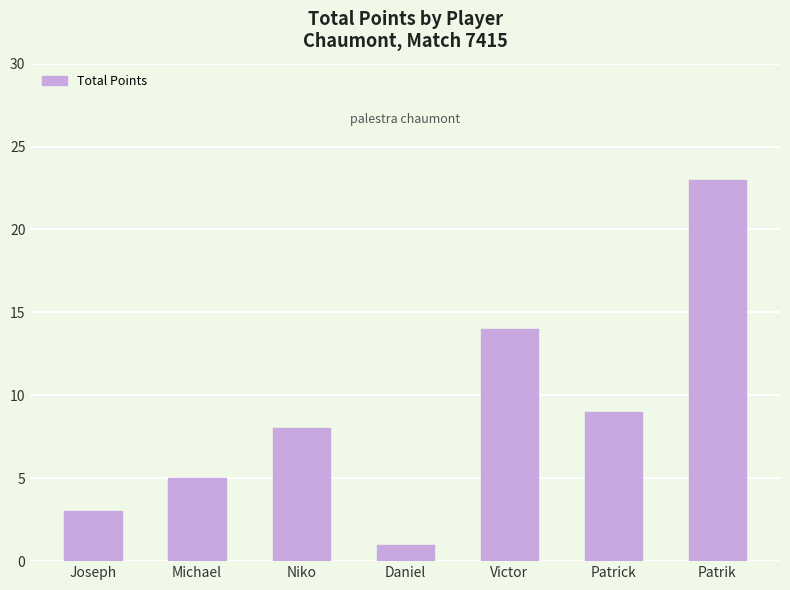

What is the greatest value displayed?

23